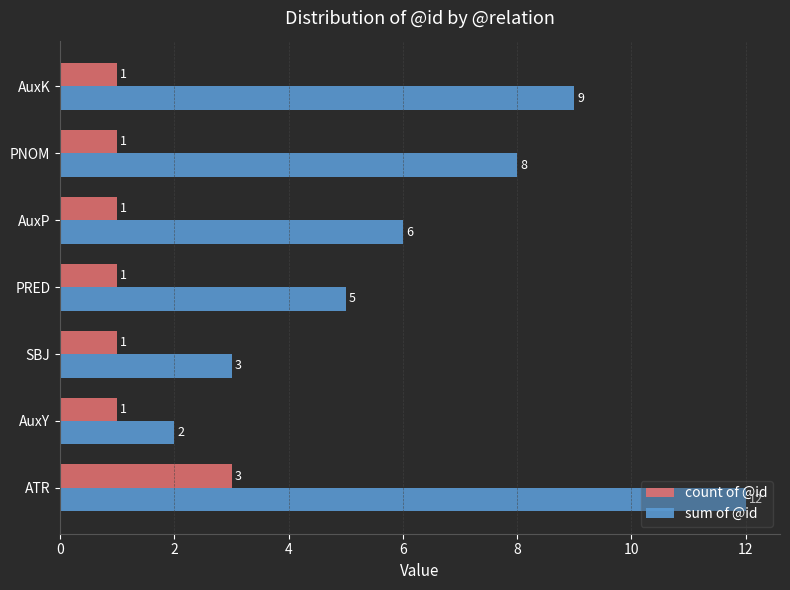

How many sum of @id values are between 3 and 9?

5